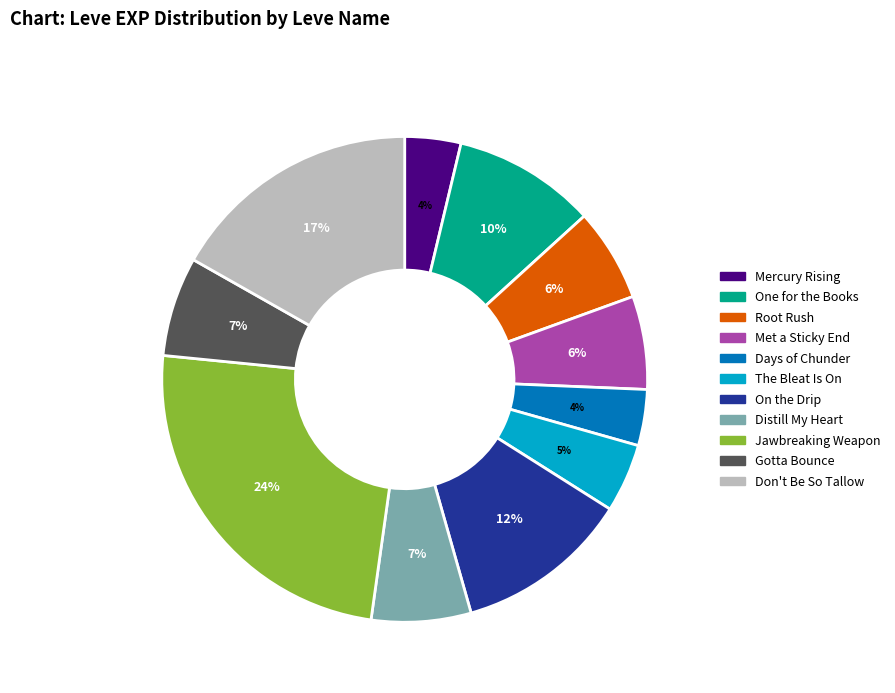

To the nearest percent, what is the average slice percentage?

9%